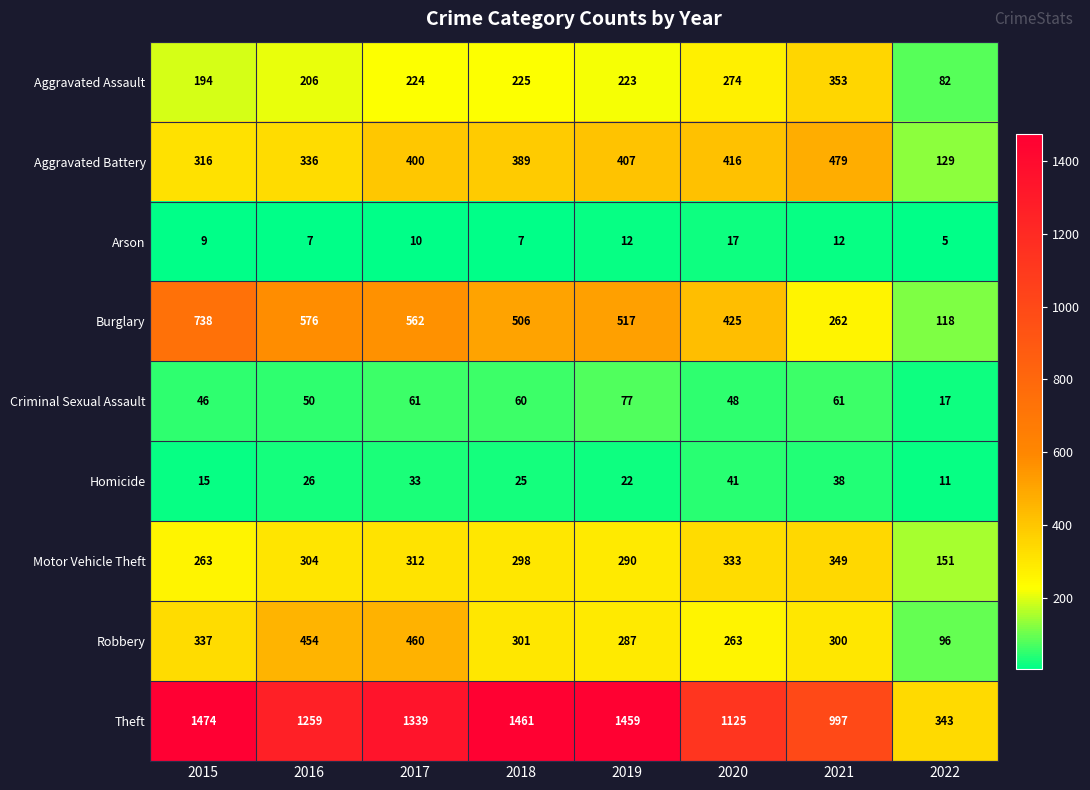

How many categories are shown in the chart?

8